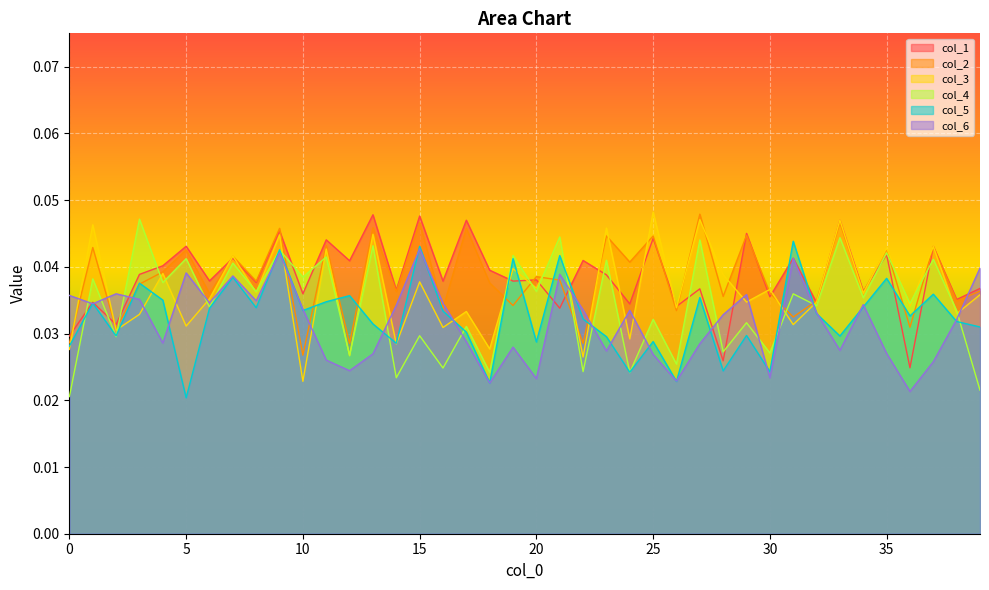

What are all the series names shown in the legend?

col_1, col_2, col_3, col_4, col_5, col_6